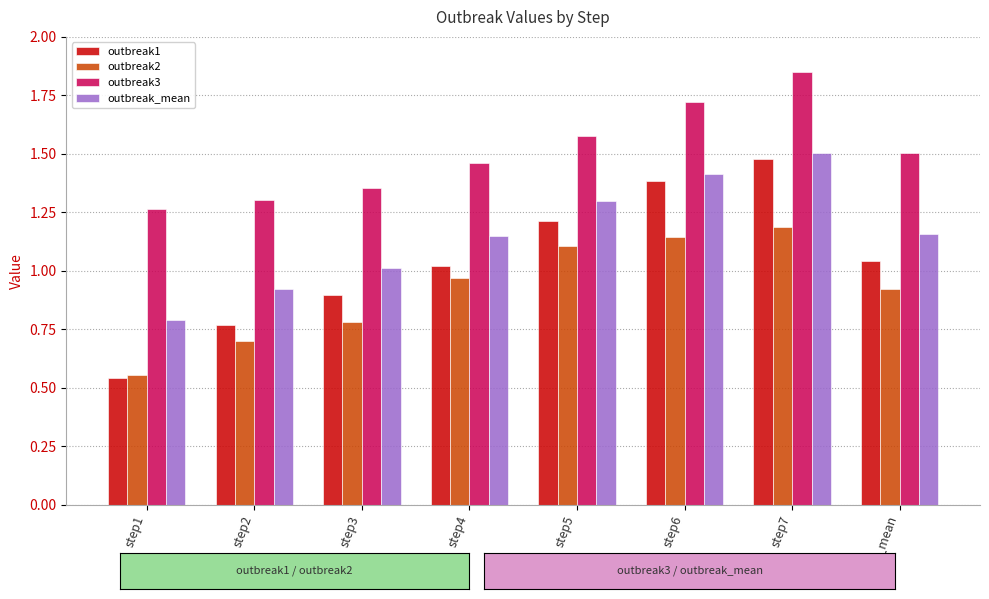

Which category has the lowest value across all series?

step1